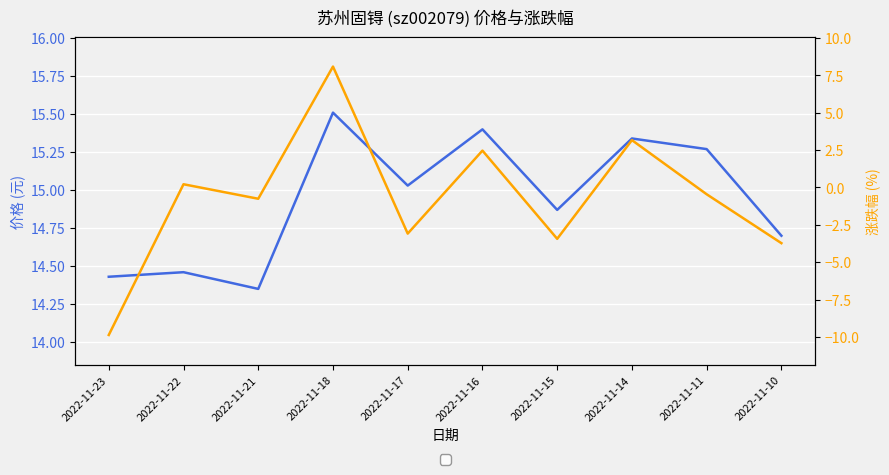

At which label does 价格 reach its peak?

2022-11-18